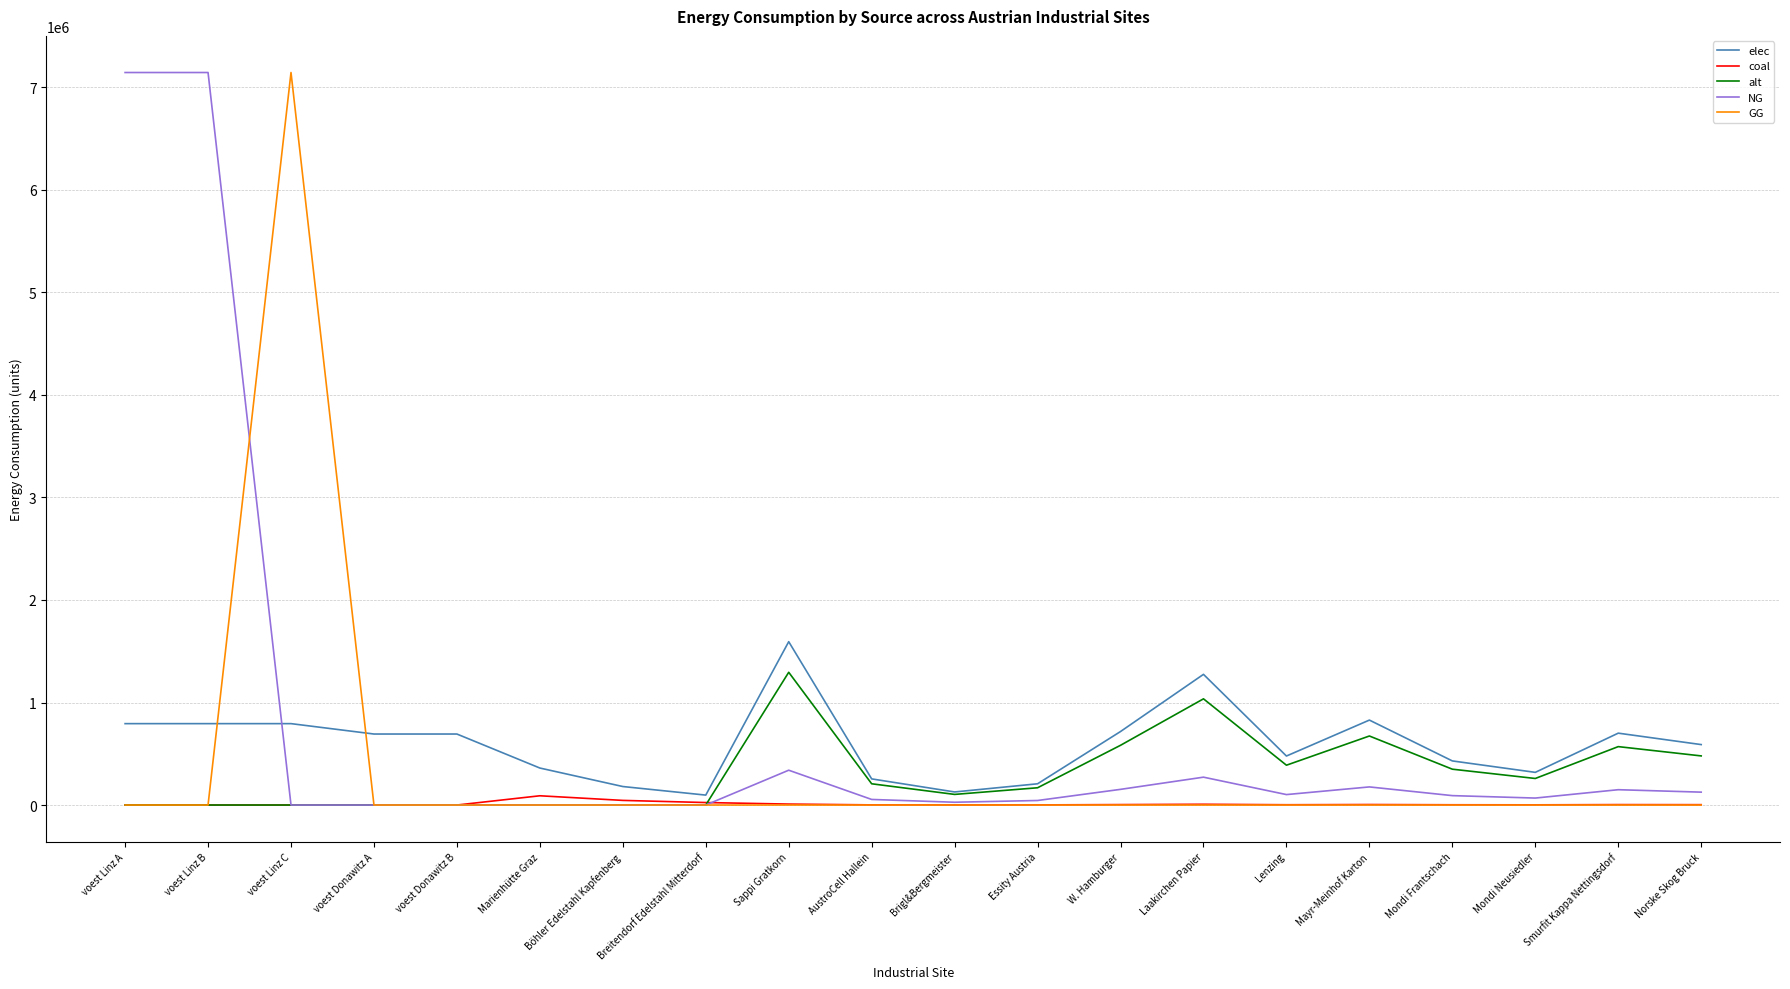

What position from the left is Essity Austria?

12